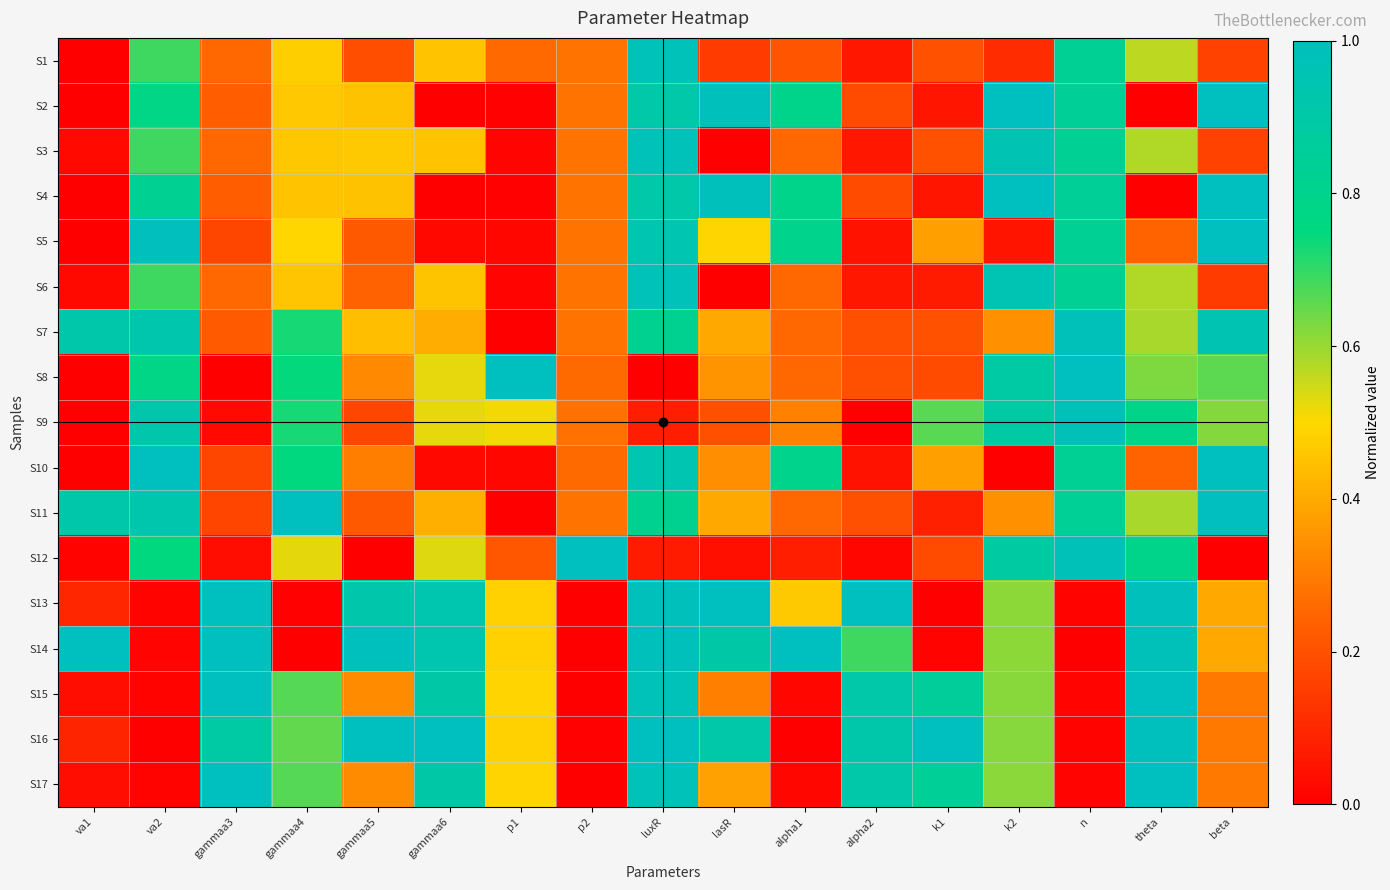

Reading left to right, list all the values displayed in this chart.

S1: va1=0.0	va2=0.7	gammaa3=0.3	gammaa4=0.5	gammaa5=0.2	gammaa6=0.5	p1=0.3	p2=0.3	luxR=1.0	lasR=0.1	alpha1=0.2	alpha2=0.1	k1=0.2	k2=0.1	n=0.8	theta=0.6	beta=0.2
S2: va1=0.0	va2=0.8	gammaa3=0.2	gammaa4=0.5	gammaa5=0.5	gammaa6=0.0	p1=0.0	p2=0.3	luxR=0.9	lasR=1.0	alpha1=0.8	alpha2=0.2	k1=0.1	k2=1.0	n=0.8	theta=0.0	beta=1.0
S3: va1=0.0	va2=0.7	gammaa3=0.3	gammaa4=0.5	gammaa5=0.5	gammaa6=0.5	p1=0.0	p2=0.3	luxR=1.0	lasR=0.0	alpha1=0.3	alpha2=0.1	k1=0.2	k2=1.0	n=0.8	theta=0.6	beta=0.2
S4: va1=0.0	va2=0.8	gammaa3=0.2	gammaa4=0.5	gammaa5=0.5	gammaa6=0.0	p1=0.0	p2=0.3	luxR=0.9	lasR=1.0	alpha1=0.8	alpha2=0.2	k1=0.1	k2=1.0	n=0.8	theta=0.0	beta=1.0
S5: va1=0.0	va2=1.0	gammaa3=0.2	gammaa4=0.5	gammaa5=0.2	gammaa6=0.0	p1=0.0	p2=0.3	luxR=0.9	lasR=0.5	alpha1=0.8	alpha2=0.1	k1=0.4	k2=0.1	n=0.8	theta=0.2	beta=1.0
S6: va1=0.0	va2=0.7	gammaa3=0.3	gammaa4=0.5	gammaa5=0.2	gammaa6=0.5	p1=0.0	p2=0.3	luxR=1.0	lasR=0.0	alpha1=0.3	alpha2=0.1	k1=0.1	k2=1.0	n=0.8	theta=0.6	beta=0.1
S7: va1=0.9	va2=0.9	gammaa3=0.2	gammaa4=0.7	gammaa5=0.4	gammaa6=0.4	p1=0.0	p2=0.3	luxR=0.8	lasR=0.4	alpha1=0.3	alpha2=0.2	k1=0.2	k2=0.3	n=1.0	theta=0.6	beta=0.9
S8: va1=0.0	va2=0.8	gammaa3=0.0	gammaa4=0.7	gammaa5=0.3	gammaa6=0.5	p1=1.0	p2=0.3	luxR=0.0	lasR=0.4	alpha1=0.3	alpha2=0.2	k1=0.2	k2=0.9	n=1.0	theta=0.6	beta=0.7
S9: va1=0.0	va2=0.9	gammaa3=0.0	gammaa4=0.7	gammaa5=0.2	gammaa6=0.5	p1=0.5	p2=0.3	luxR=0.1	lasR=0.2	alpha1=0.3	alpha2=0.0	k1=0.7	k2=0.9	n=1.0	theta=0.8	beta=0.6
S10: va1=0.0	va2=1.0	gammaa3=0.2	gammaa4=0.8	gammaa5=0.3	gammaa6=0.0	p1=0.0	p2=0.3	luxR=0.9	lasR=0.3	alpha1=0.8	alpha2=0.1	k1=0.4	k2=0.0	n=0.8	theta=0.2	beta=1.0
S11: va1=0.9	va2=0.9	gammaa3=0.2	gammaa4=1.0	gammaa5=0.2	gammaa6=0.4	p1=0.0	p2=0.3	luxR=0.8	lasR=0.4	alpha1=0.3	alpha2=0.2	k1=0.1	k2=0.3	n=0.8	theta=0.6	beta=1.0
S12: va1=0.0	va2=0.8	gammaa3=0.0	gammaa4=0.5	gammaa5=0.0	gammaa6=0.5	p1=0.2	p2=1.0	luxR=0.1	lasR=0.0	alpha1=0.1	alpha2=0.0	k1=0.2	k2=0.9	n=1.0	theta=0.8	beta=0.0
S13: va1=0.1	va2=0.0	gammaa3=1.0	gammaa4=0.0	gammaa5=0.9	gammaa6=0.9	p1=0.5	p2=0.0	luxR=1.0	lasR=1.0	alpha1=0.5	alpha2=1.0	k1=0.0	k2=0.6	n=0.0	theta=1.0	beta=0.4
S14: va1=1.0	va2=0.0	gammaa3=1.0	gammaa4=0.0	gammaa5=1.0	gammaa6=0.9	p1=0.5	p2=0.0	luxR=1.0	lasR=0.9	alpha1=1.0	alpha2=0.7	k1=0.0	k2=0.6	n=0.0	theta=1.0	beta=0.4
S15: va1=0.0	va2=0.0	gammaa3=1.0	gammaa4=0.7	gammaa5=0.3	gammaa6=0.9	p1=0.5	p2=0.0	luxR=1.0	lasR=0.3	alpha1=0.0	alpha2=0.9	k1=0.9	k2=0.6	n=0.0	theta=1.0	beta=0.3
S16: va1=0.1	va2=0.0	gammaa3=0.9	gammaa4=0.7	gammaa5=1.0	gammaa6=1.0	p1=0.5	p2=0.0	luxR=1.0	lasR=0.9	alpha1=0.0	alpha2=0.9	k1=1.0	k2=0.6	n=0.0	theta=1.0	beta=0.3
S17: va1=0.0	va2=0.0	gammaa3=1.0	gammaa4=0.7	gammaa5=0.3	gammaa6=0.9	p1=0.5	p2=0.0	luxR=1.0	lasR=0.4	alpha1=0.0	alpha2=0.9	k1=0.8	k2=0.6	n=0.0	theta=1.0	beta=0.3